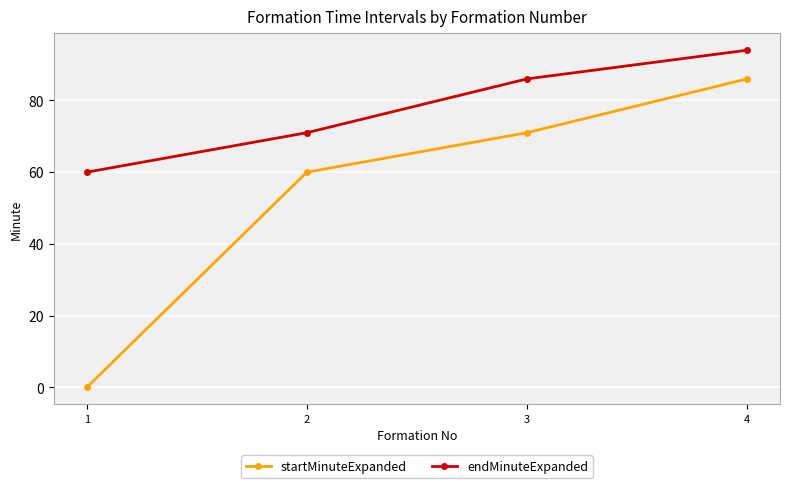

What value does the startMinuteExpanded series have at 2?

60